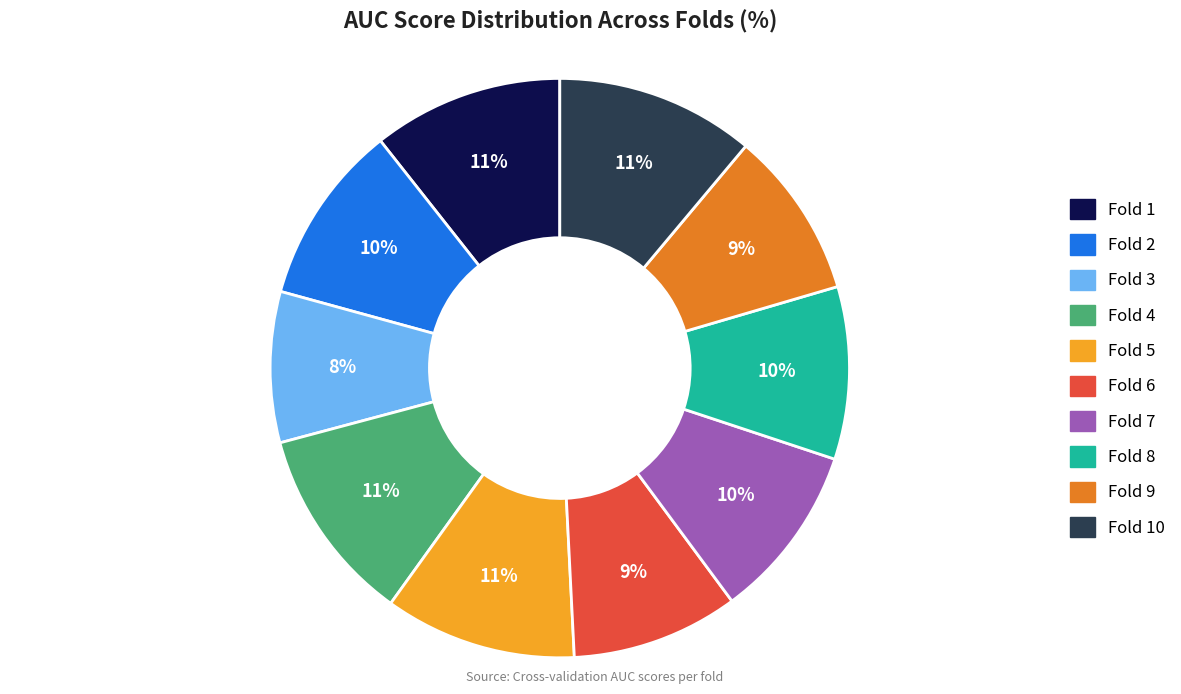

How many slices are in this pie chart?

10